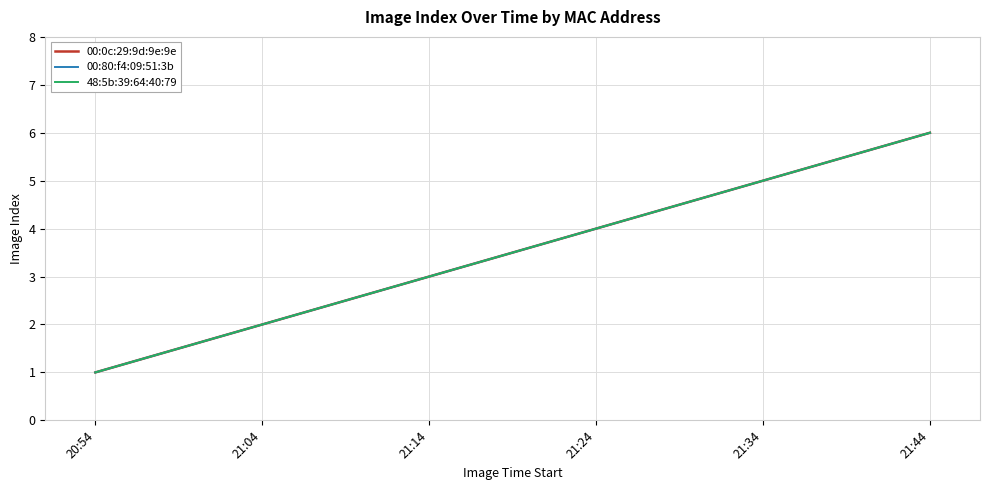

Which series has the widest spread of values?

00:0c:29:9d:9e:9e